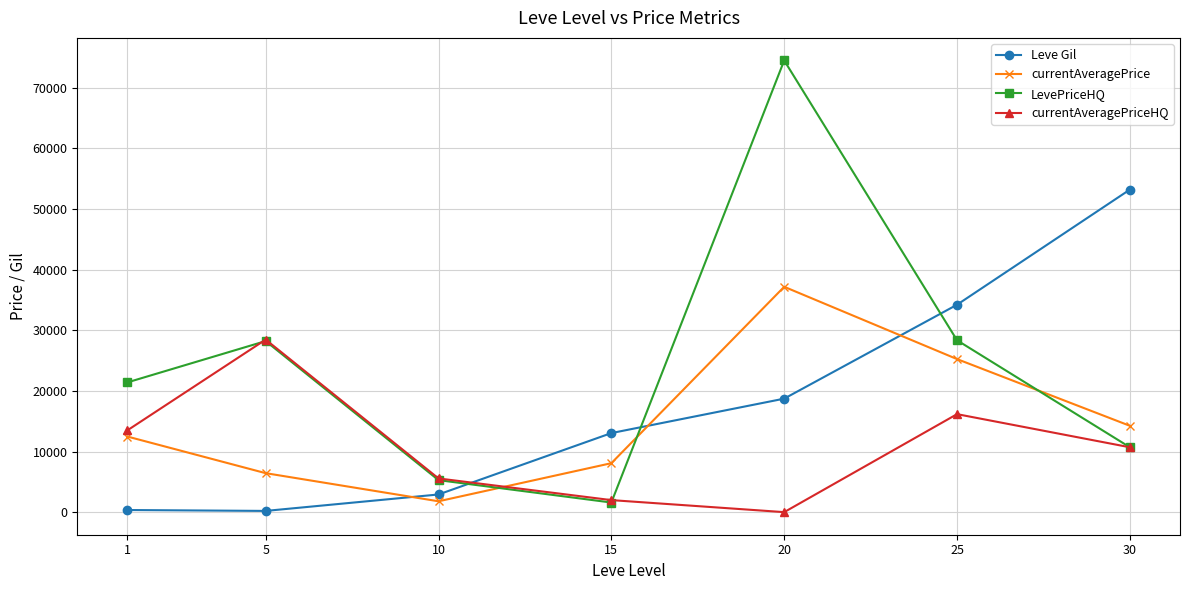

True or false: Leve Gil has a value of 349.8 at 1.

True